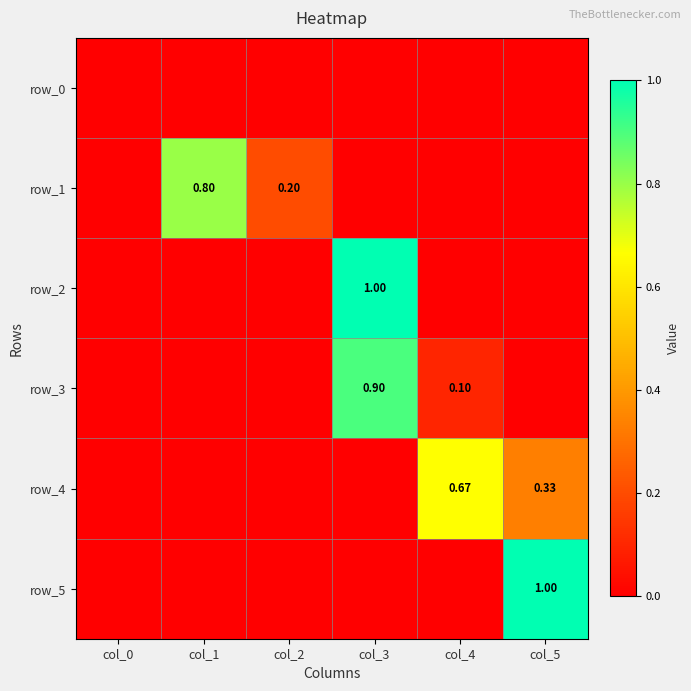

Count the number of categories in the chart.

6